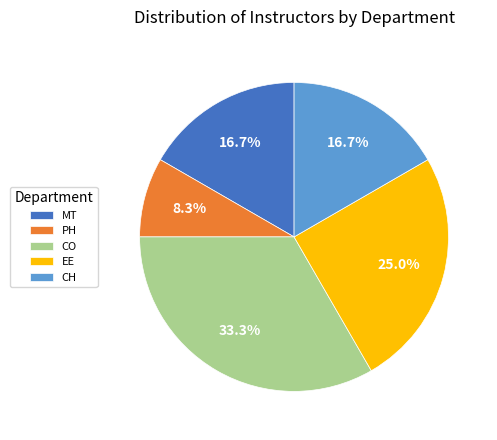

Which category has the smallest portion of the pie?

PH